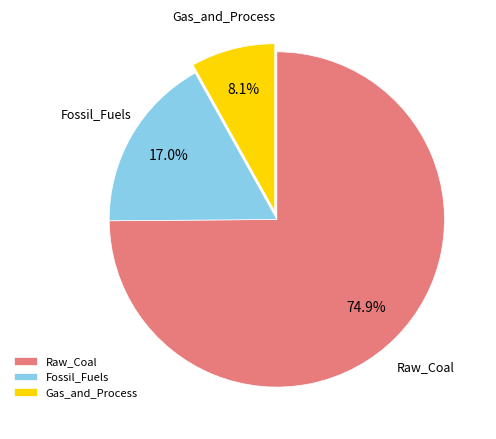

How many slices are in this pie chart?

3